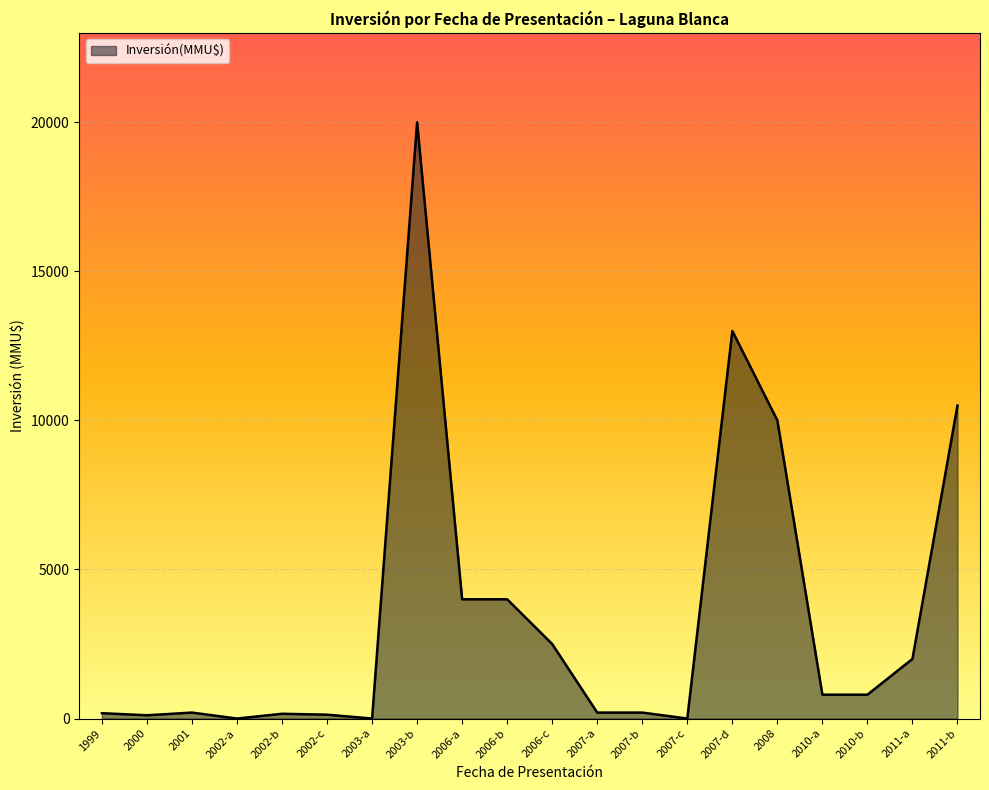

What is the change in value from 2003-a to 2010-a?

+800